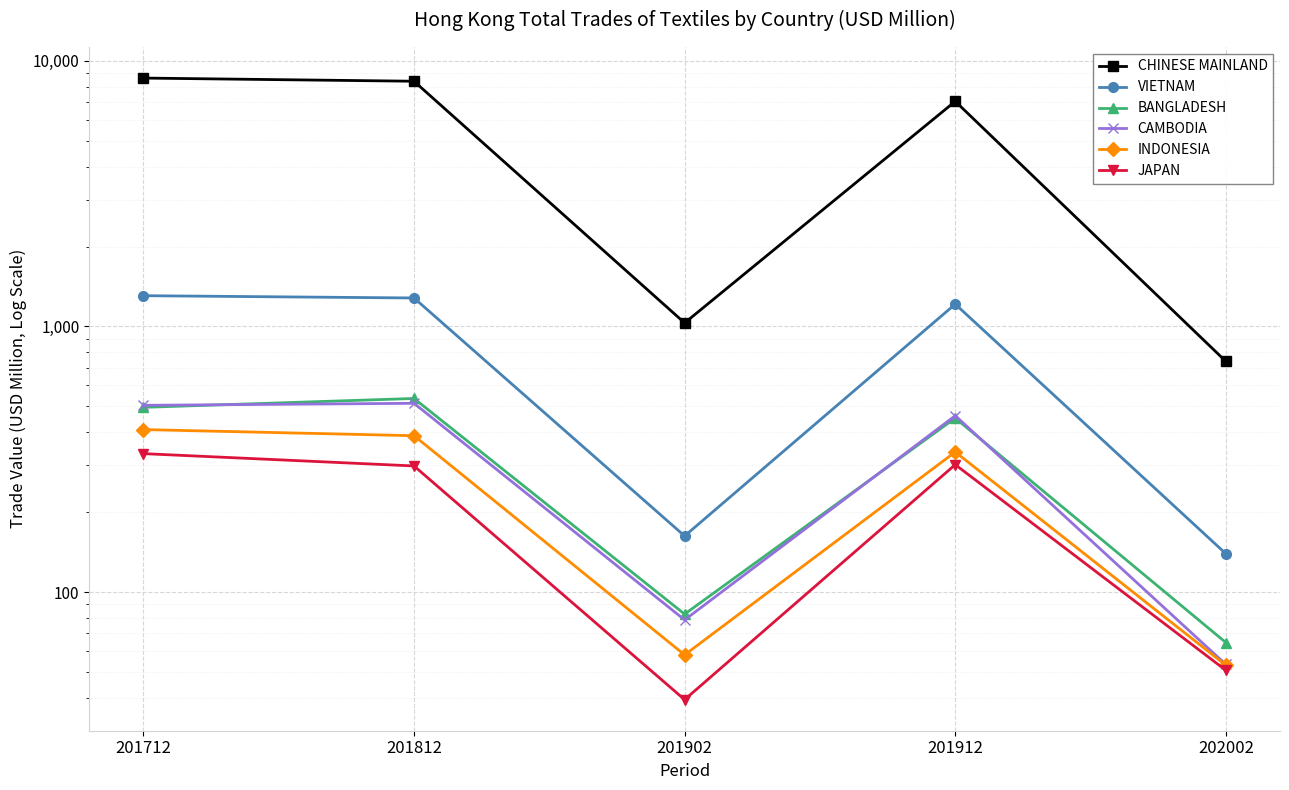

Where does the CHINESE MAINLAND series first go above 7046?

201712